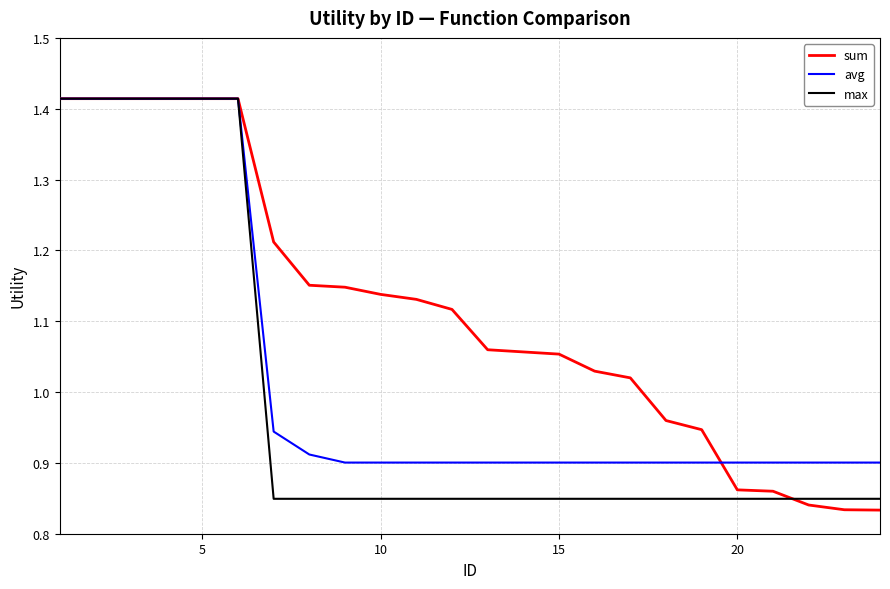

Which series has the largest total across all categories?

sum